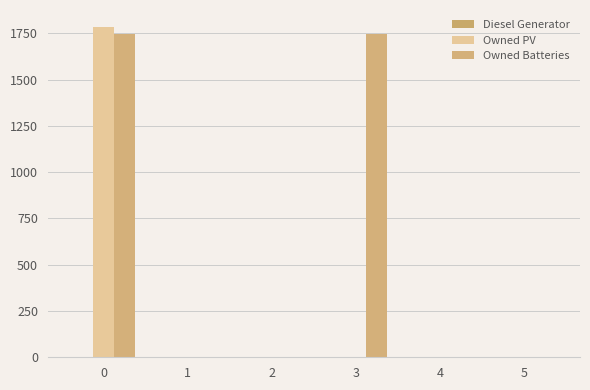

How many groups of bars are there?

6